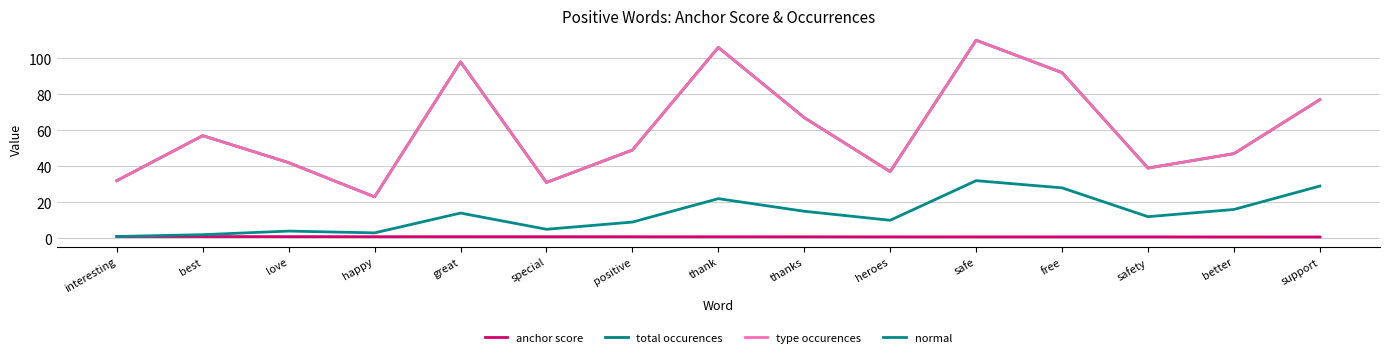

What is the sum of the anchor score values at free and support?

1.5